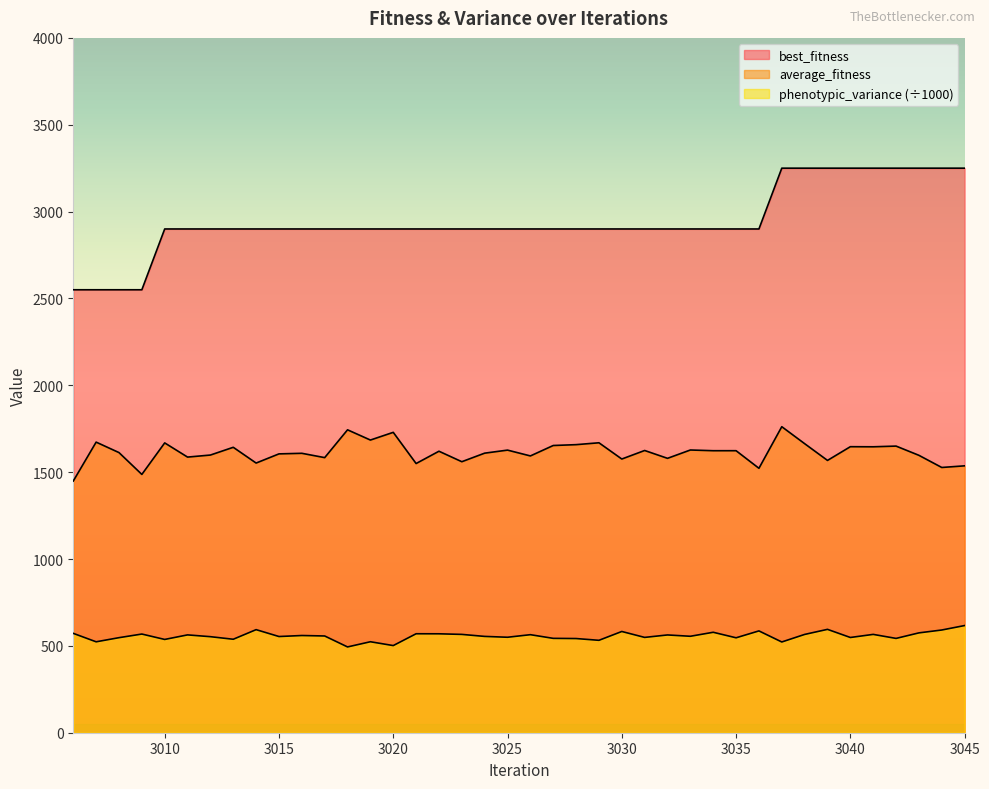

Reading left to right, list all the values displayed in this chart.

average_fitness: 3006=1449.0	3007=1672.9	3008=1612.7	3009=1487.0	3010=1668.4	3011=1586.8	3012=1598.5	3013=1643.1	3014=1552.4	3015=1605.3	3016=1608.6	3017=1583.7	3018=1743.8	3019=1684.9	3020=1729.2	3021=1549.7	3022=1620.5	3023=1560.1	3024=1609.4	3025=1626.9	3026=1593.4	3027=1653.5	3028=1658.3	3029=1669.2	3030=1575.6	3031=1624.8	3032=1579.6	3033=1627.6	3034=1623.5	3035=1623.5	3036=1522.3	3037=1761.7	3038=1664.0	3039=1567.6	3040=1646.6	3041=1646.0	3042=1650.1	3043=1596.9	3044=1527.0	3045=1536.4
best_fitness: 3006=2550.0	3007=2550.0	3008=2550.0	3009=2550.0	3010=2900.0	3011=2900.0	3012=2900.0	3013=2900.0	3014=2900.0	3015=2900.0	3016=2900.0	3017=2900.0	3018=2900.0	3019=2900.0	3020=2900.0	3021=2900.0	3022=2900.0	3023=2900.0	3024=2900.0	3025=2900.0	3026=2900.0	3027=2900.0	3028=2900.0	3029=2900.0	3030=2900.0	3031=2900.0	3032=2900.0	3033=2900.0	3034=2900.0	3035=2900.0	3036=2900.0	3037=3250.0	3038=3250.0	3039=3250.0	3040=3250.0	3041=3250.0	3042=3250.0	3043=3250.0	3044=3250.0	3045=3250.0
phenotypic_variance: 3006=572.0	3007=523.4	3008=547.2	3009=568.0	3010=537.0	3011=563.2	3012=552.9	3013=538.1	3014=593.4	3015=553.8	3016=559.6	3017=556.9	3018=493.8	3019=523.7	3020=501.7	3021=569.7	3022=569.5	3023=566.0	3024=554.5	3025=549.6	3026=564.4	3027=543.2	3028=542.2	3029=532.0	3030=582.8	3031=548.7	3032=562.9	3033=555.2	3034=578.3	3035=546.5	3036=586.1	3037=522.4	3038=565.8	3039=595.1	3040=548.3	3041=566.1	3042=542.9	3043=574.8	3044=591.3	3045=617.0